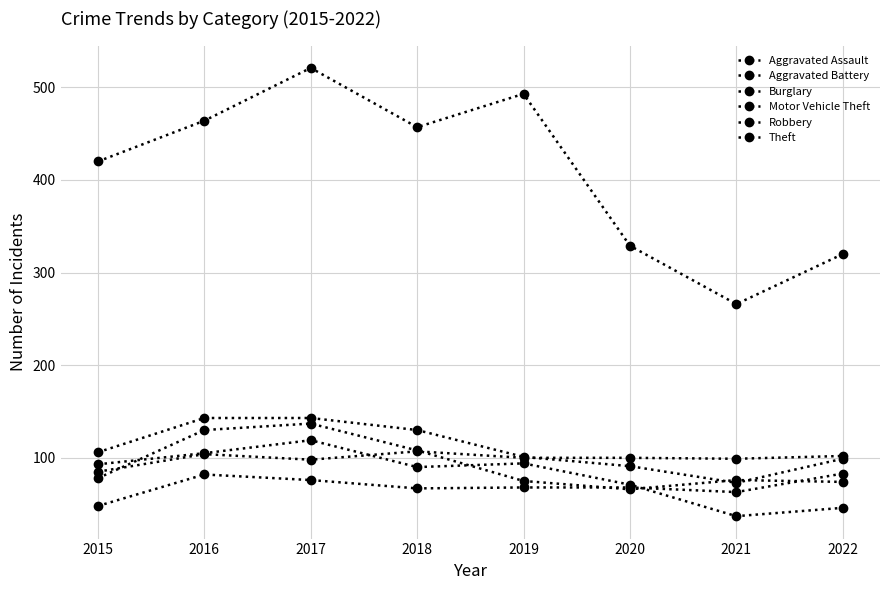

How many lines are shown in the chart?

6